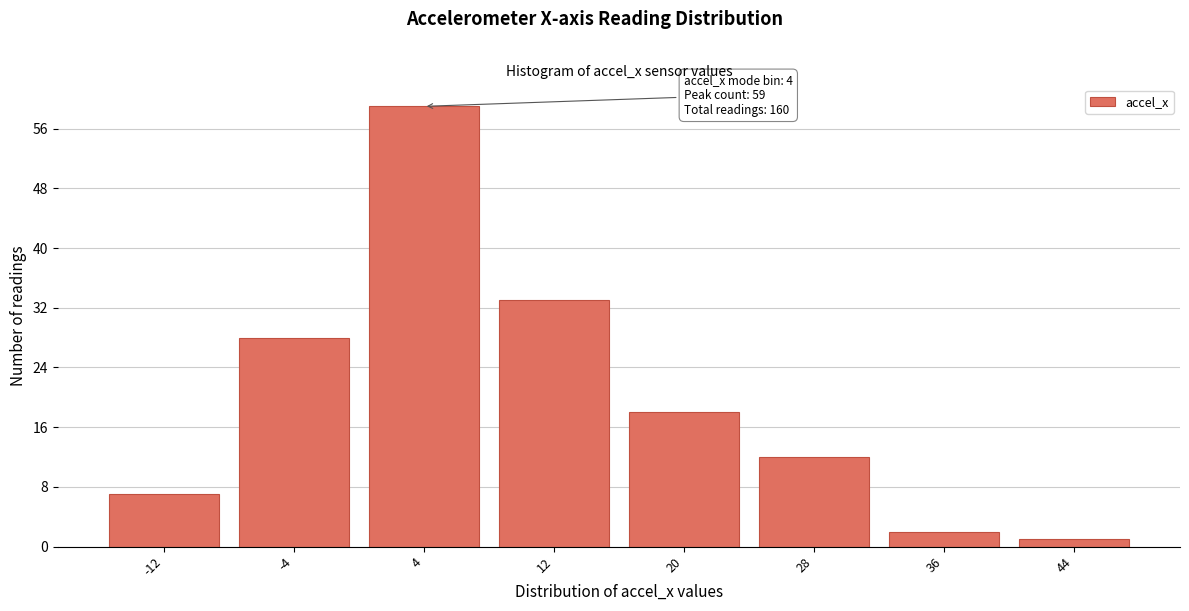

Reading left to right, list all the values displayed in this chart.

7	28	59	33	18	12	2	1